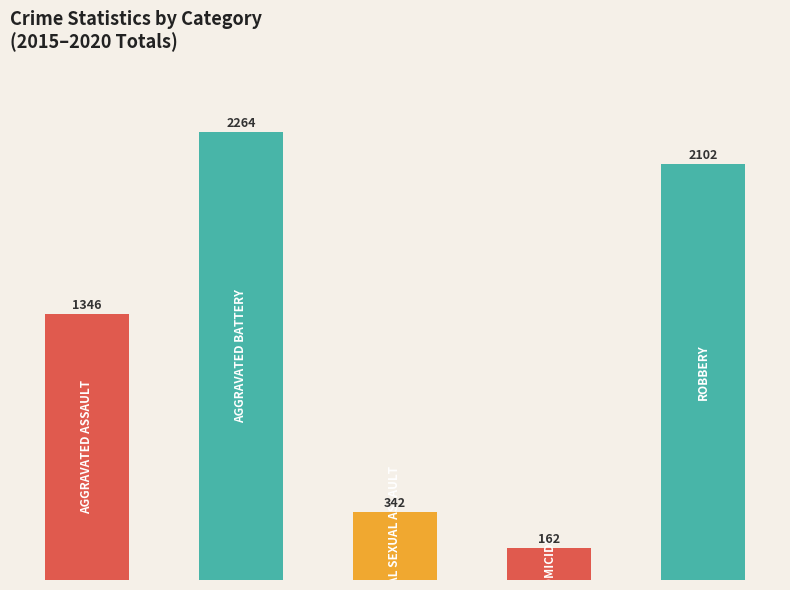

What is the maximum value shown in the chart?

2264